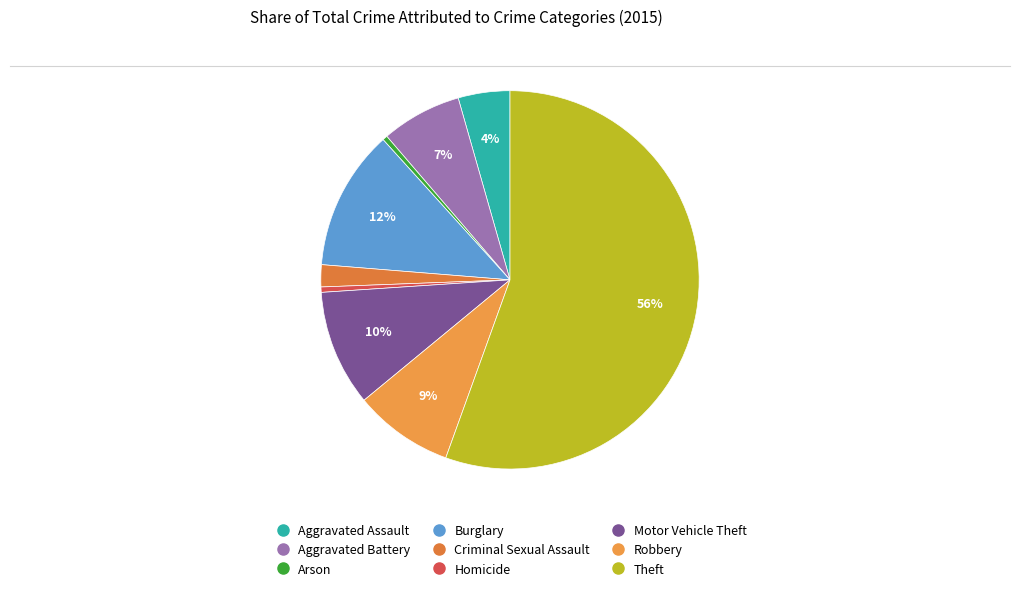

What is the ratio of the value at Burglary to the value at Theft?

0.2